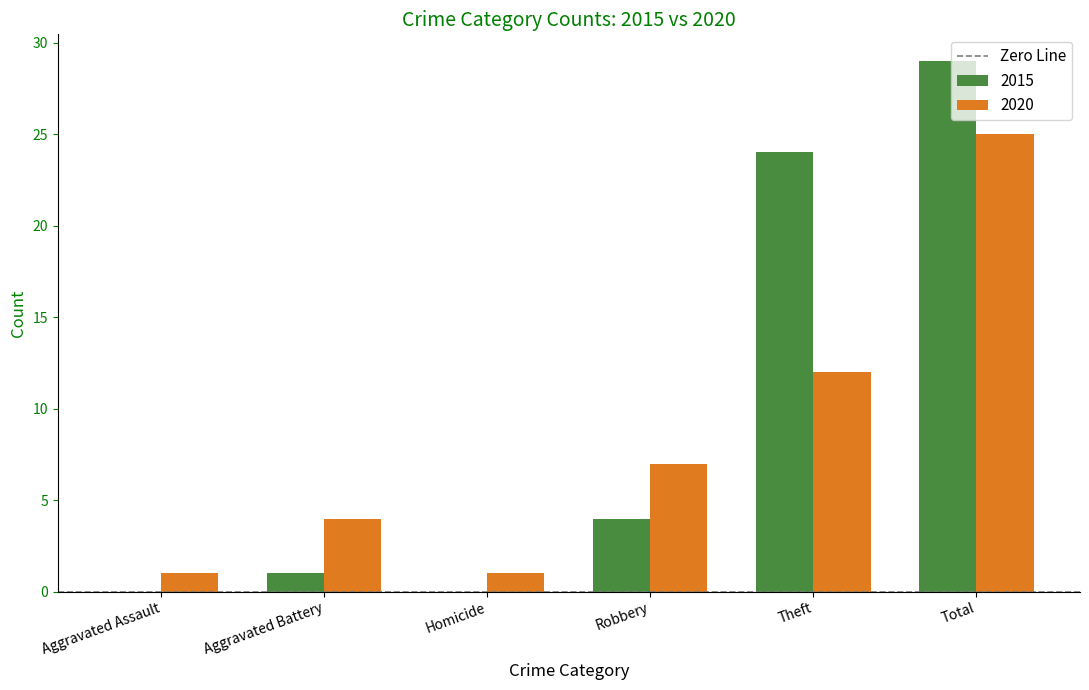

Between Aggravated Assault and Aggravated Battery, which series saw the biggest shift?

2020